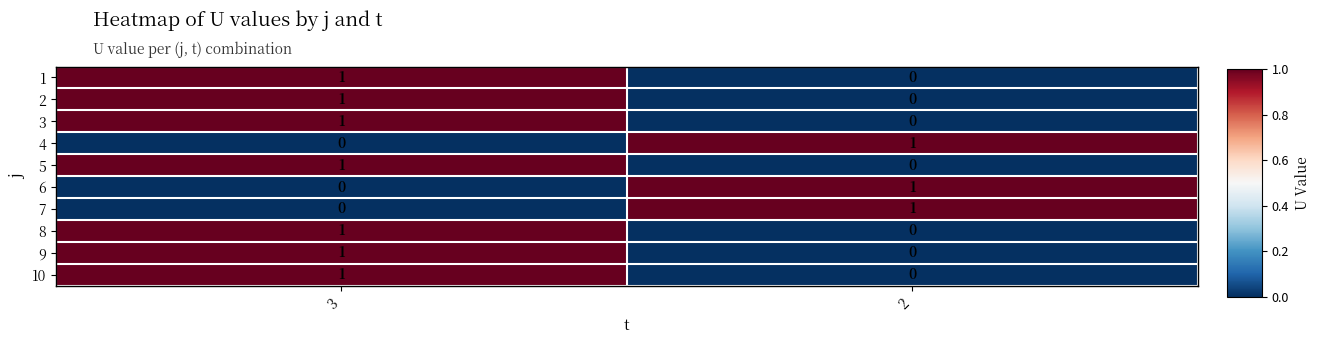

How many data points in 7 are less than 1?

1